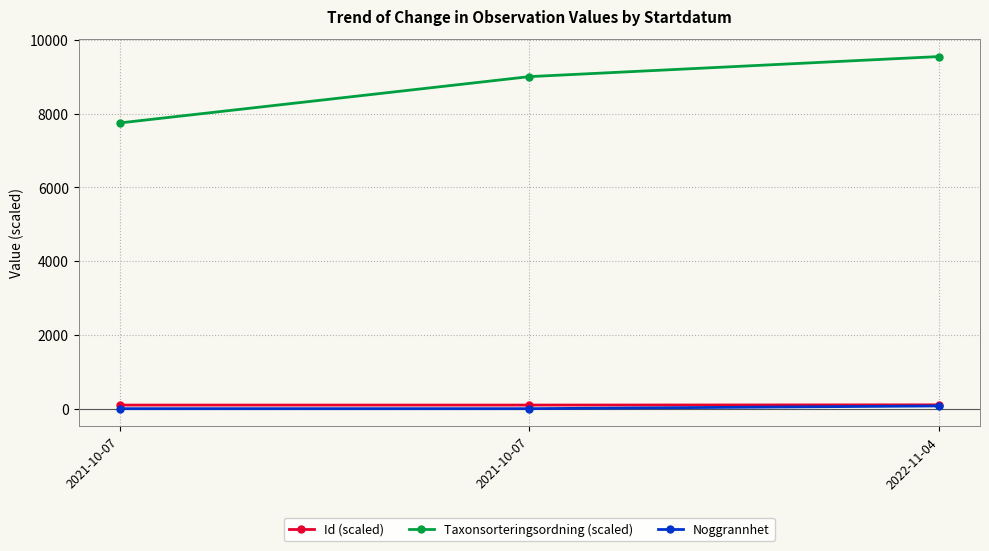

Which series has the widest spread of values?

Taxonsorteringsordning (scaled)